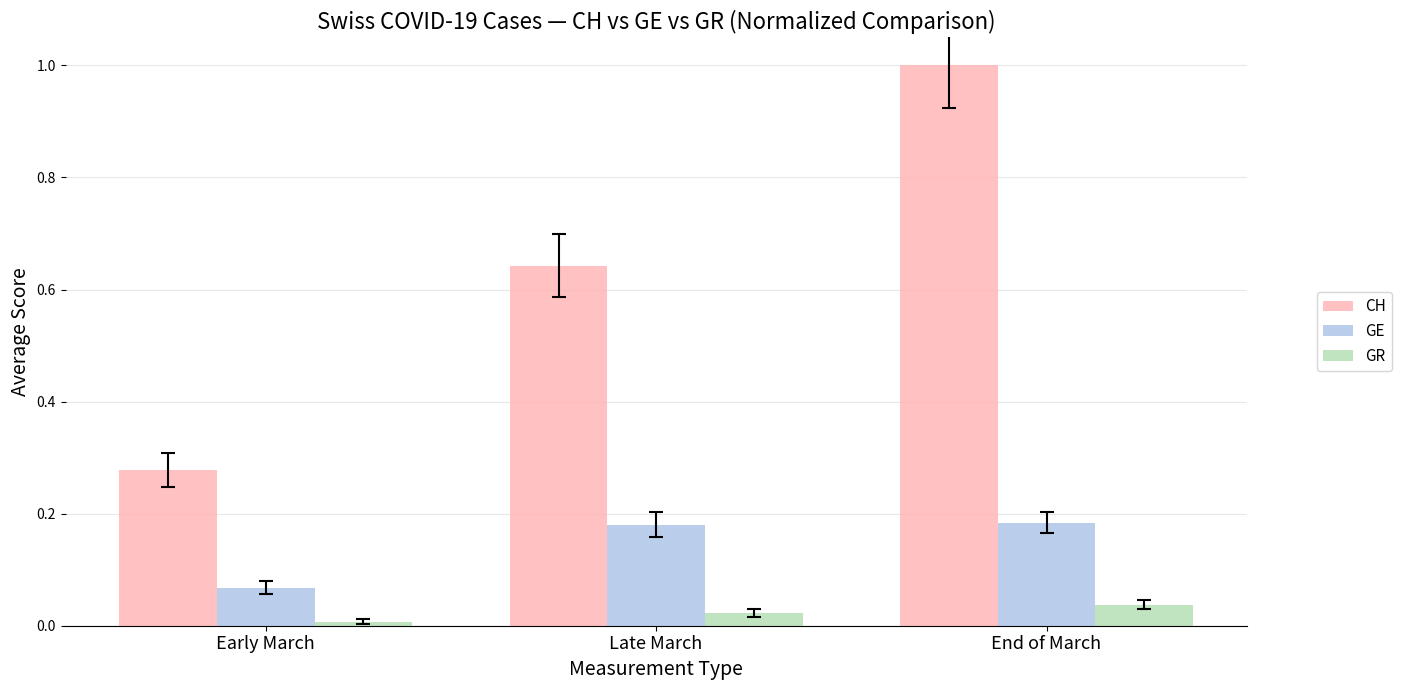

Which series has the largest range (max minus min)?

CH